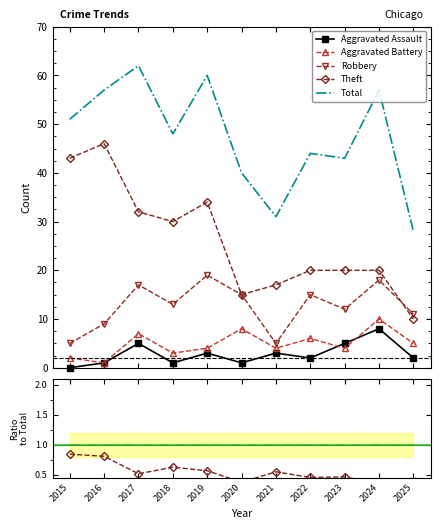

Is this an area chart (filled region under the line)?

No